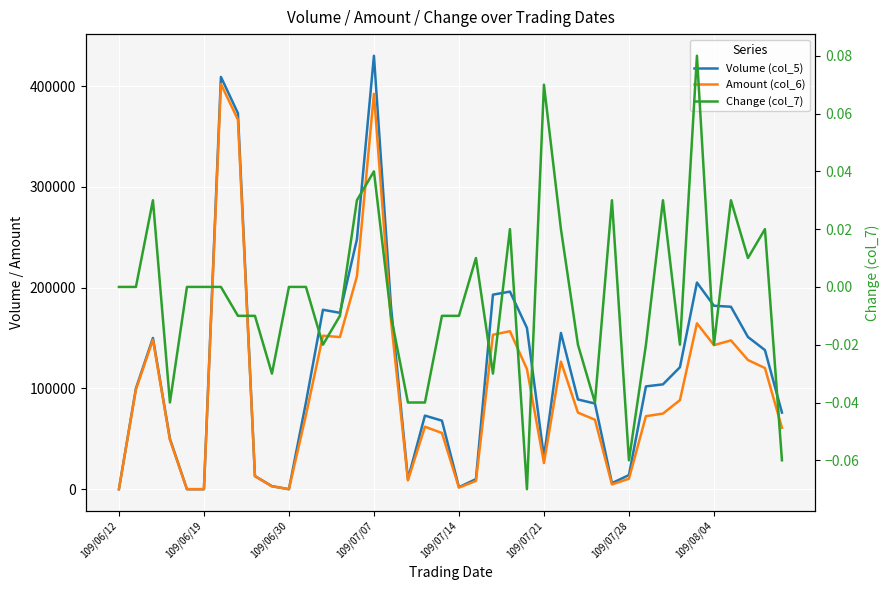

Where is Volume (col_5) nearest to the value 215000?

34